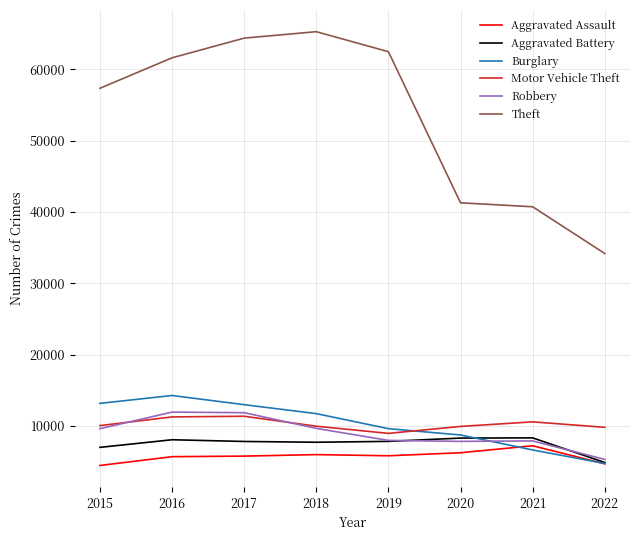

The Motor Vehicle Theft series shows 14432 at 2022. True or false?

False